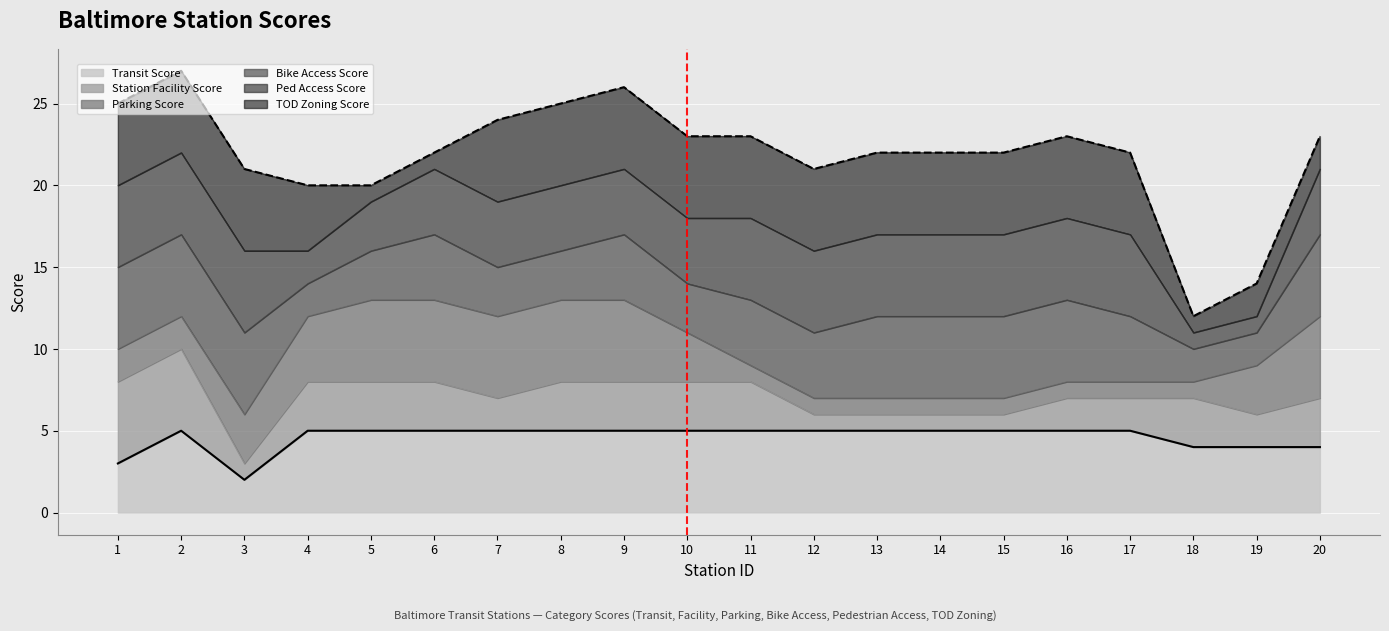

Read the Transit Score (line) value at 3.

2